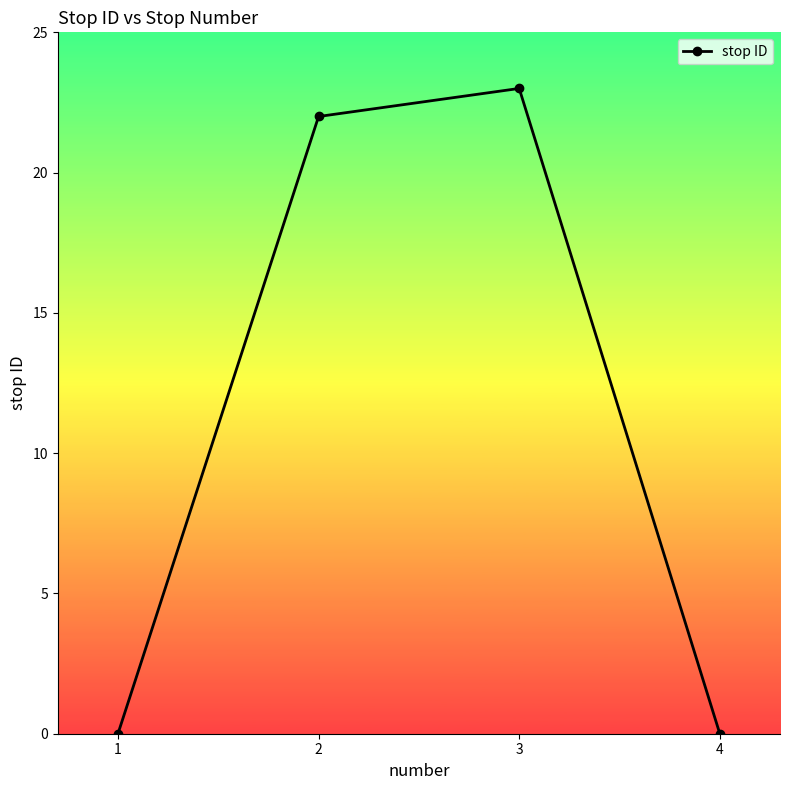

Reading right to left, what are all the values shown in this chart?

4=0	3=23	2=22	1=0